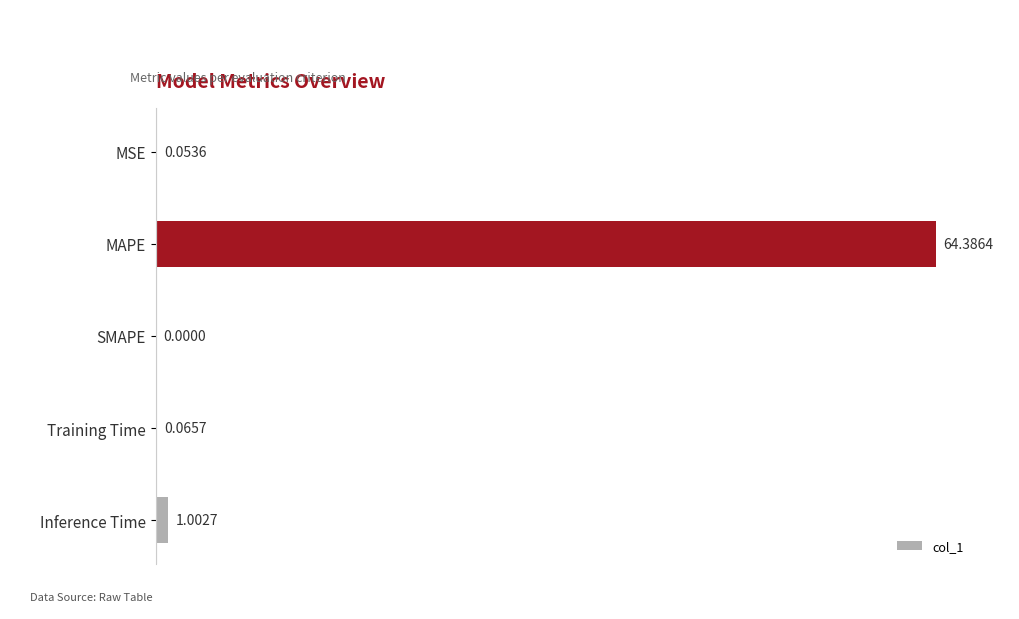

Which has a higher value, MAPE or SMAPE?

MAPE